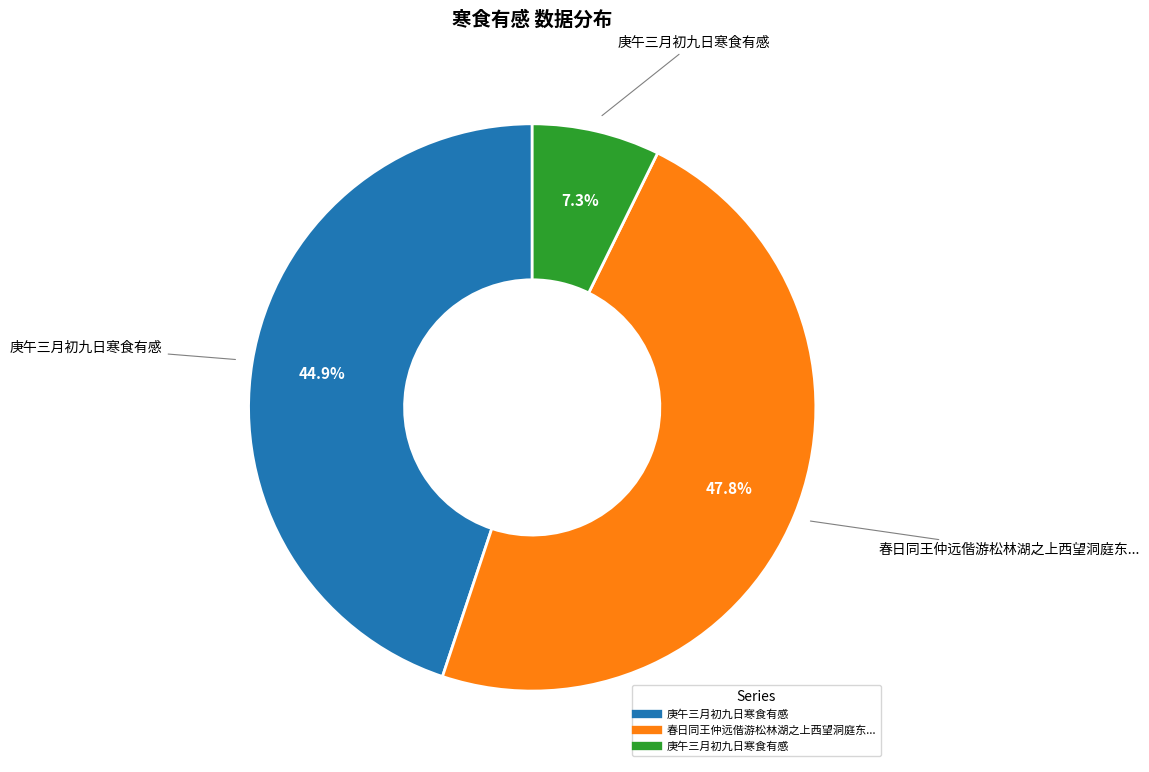

Is there any slice that represents more than half of the pie?

No